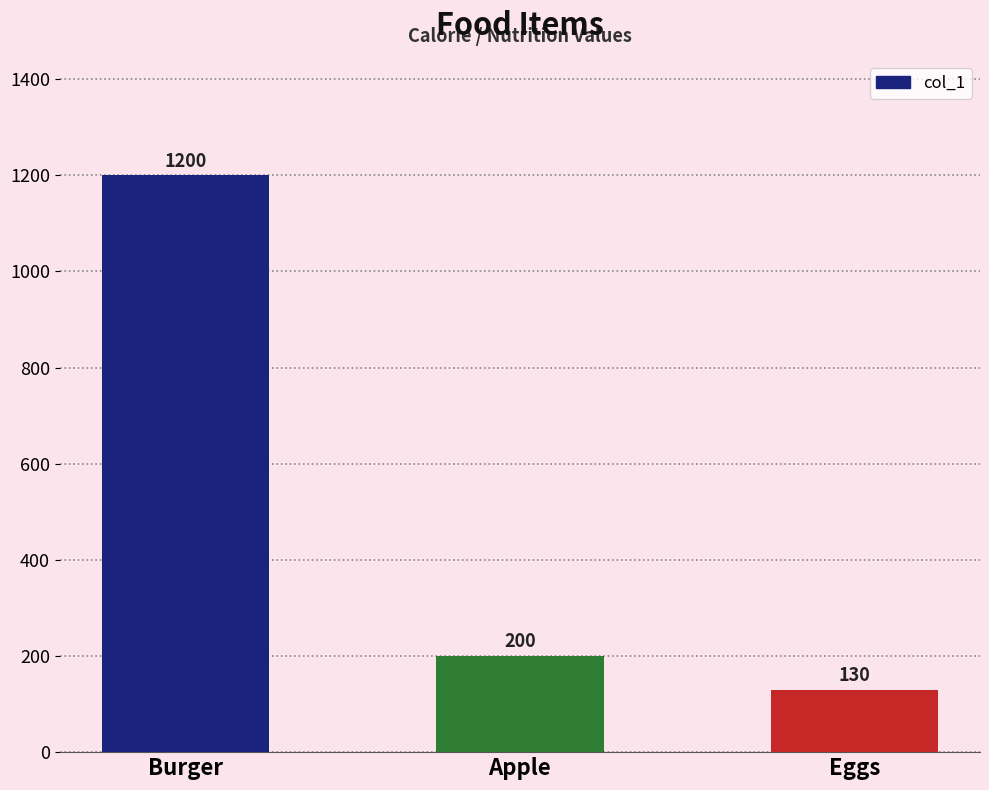

How many values are below 200?

1